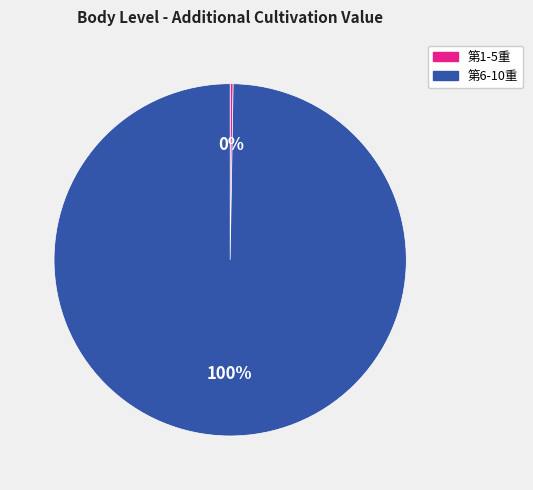

Which slice is the largest?

第6-10重